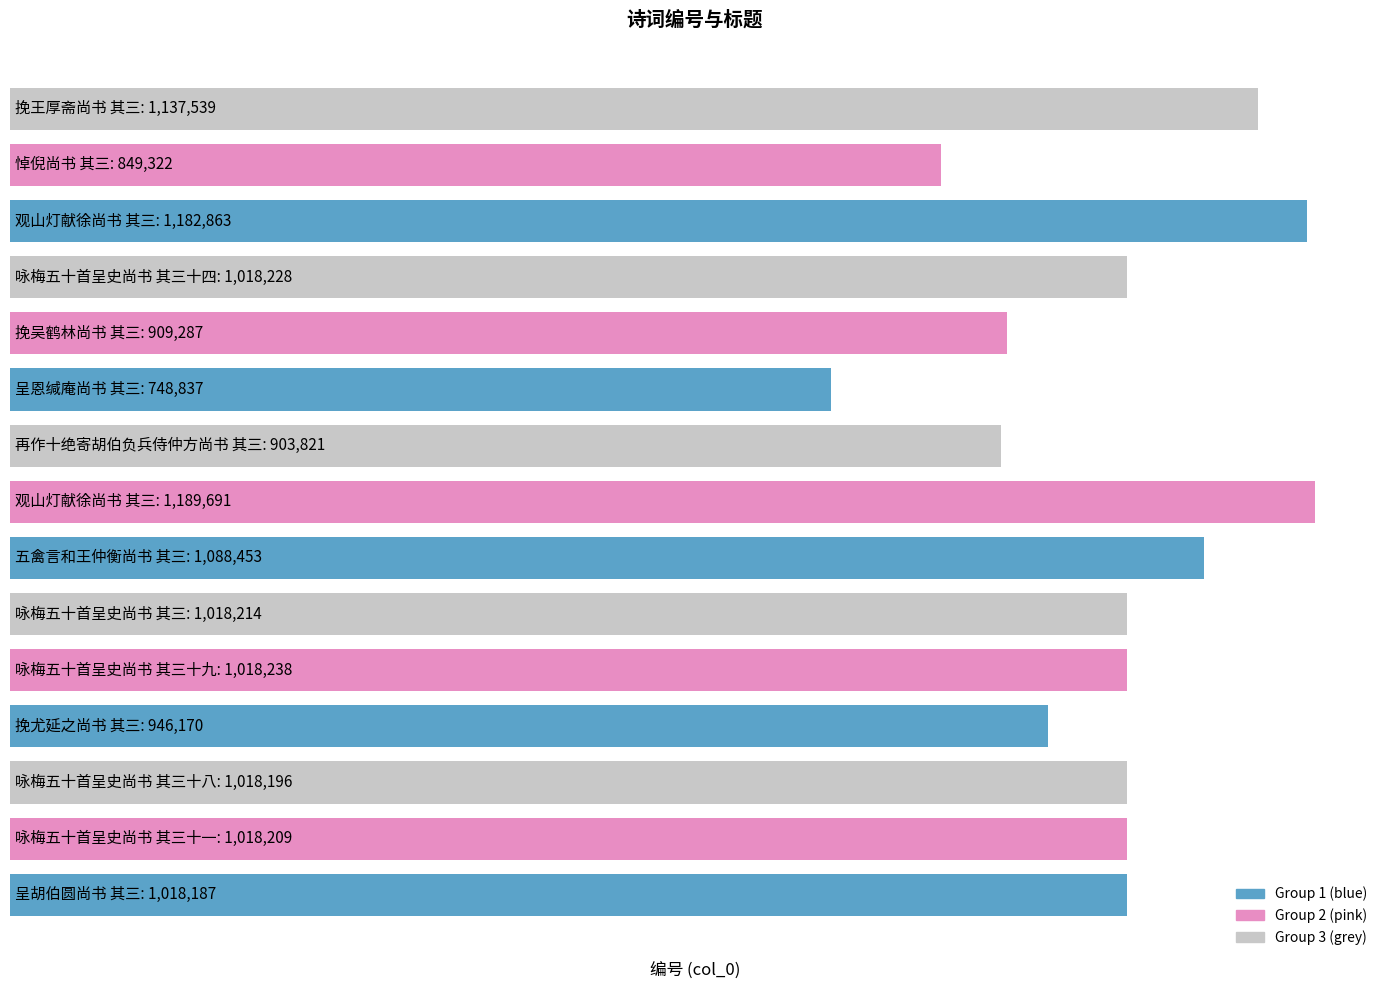

What is the average value?

1004350